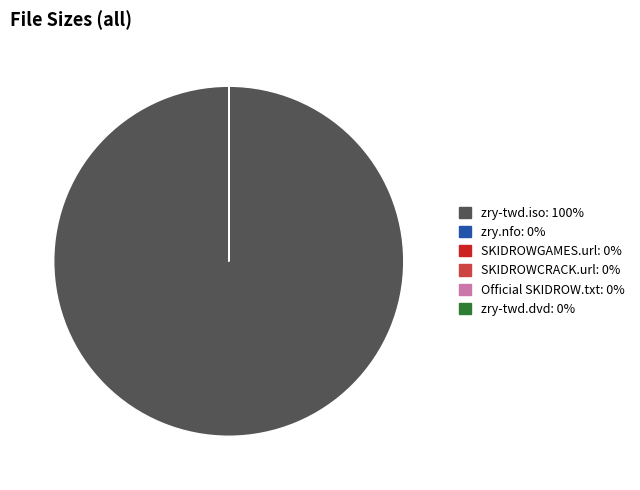

Is there a majority slice in this chart?

Yes